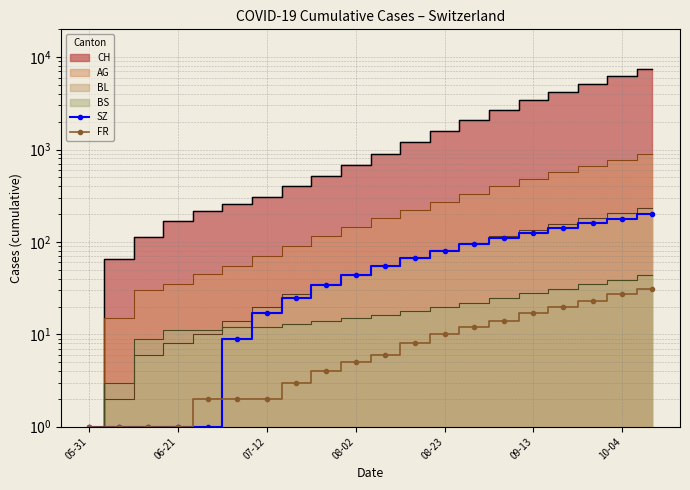

Is it true that SZ equals 55 at 10?

True